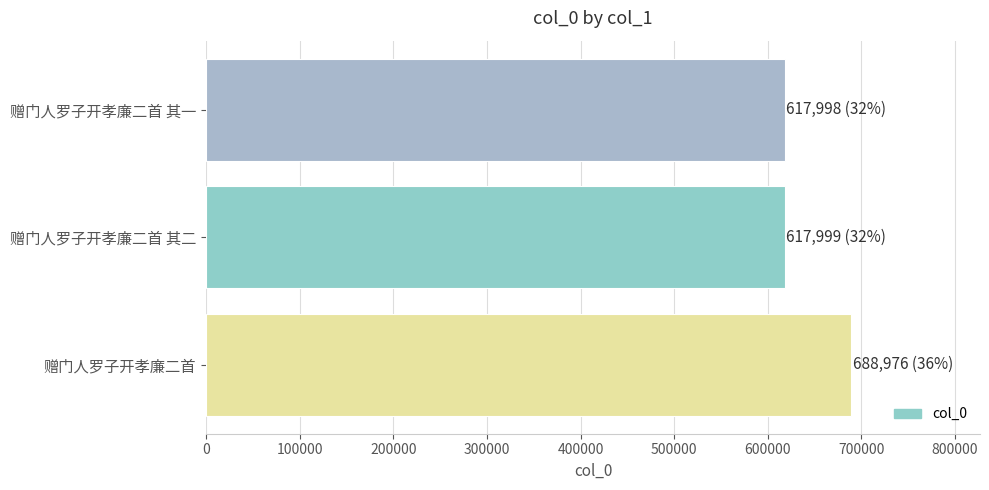

Count the number of categories in the chart.

3